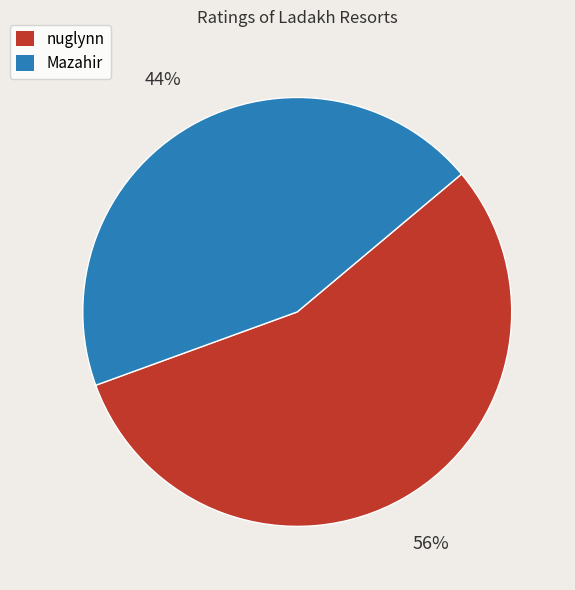

How many slices are in this pie chart?

2